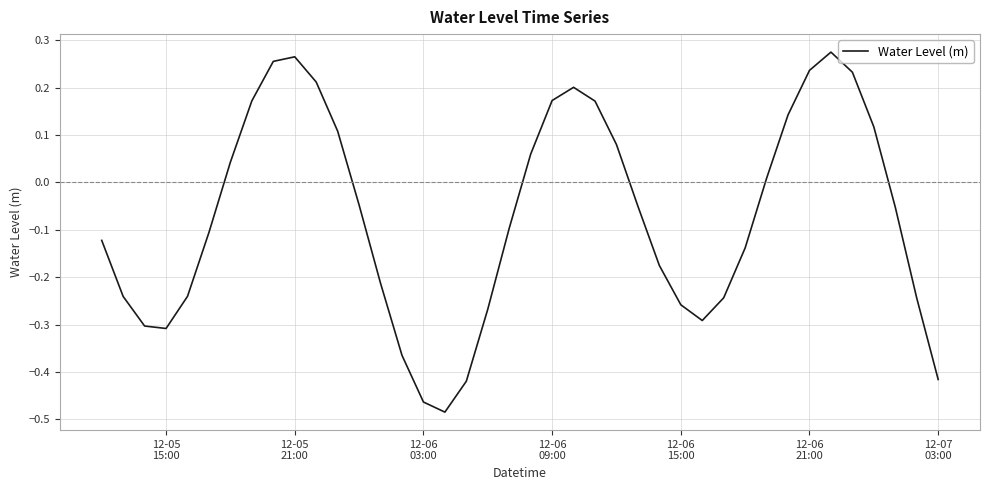

How many interior local valleys (lower than both neighbors) does the data have?

3